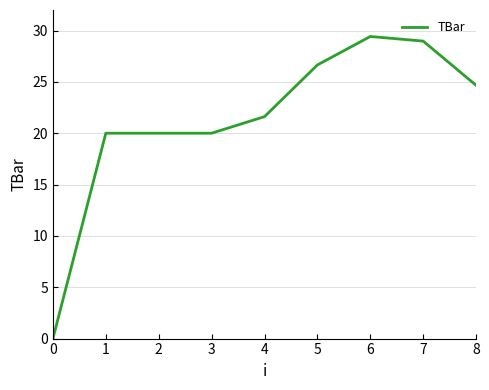

Is this an area chart (filled region under the line)?

No